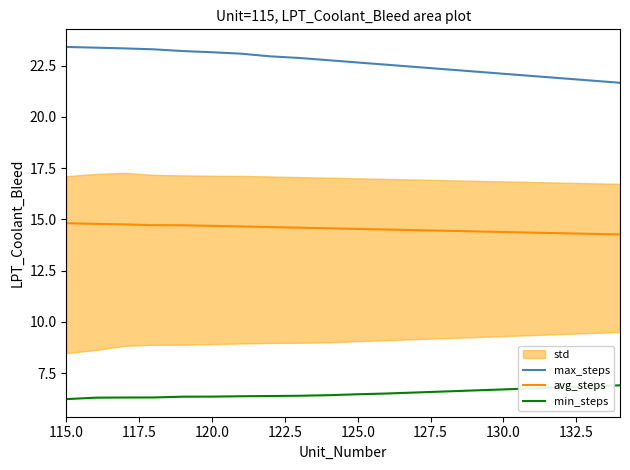

Is the value of max_steps at 125.0 greater than the value of min_steps at 120.0?

Yes